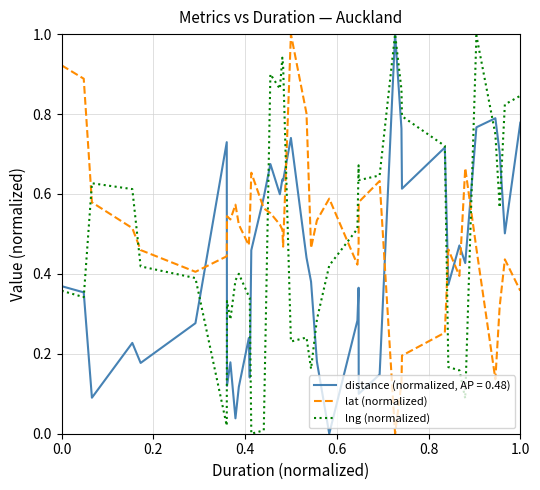

After their last crossing, which series has the higher values: lat (normalized) or distance (normalized, AP = 0.48)?

distance (normalized, AP = 0.48)